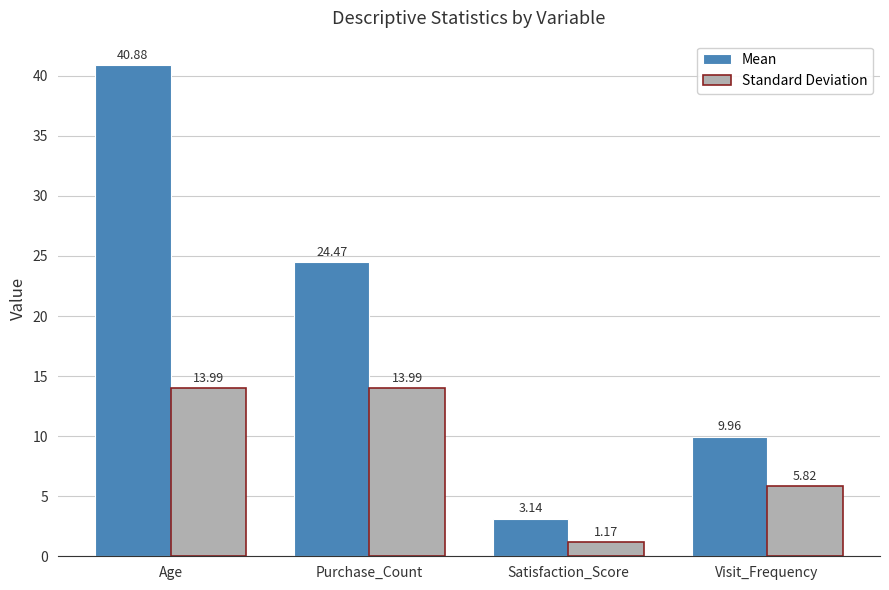

How many data points in Mean are less than 24?

2